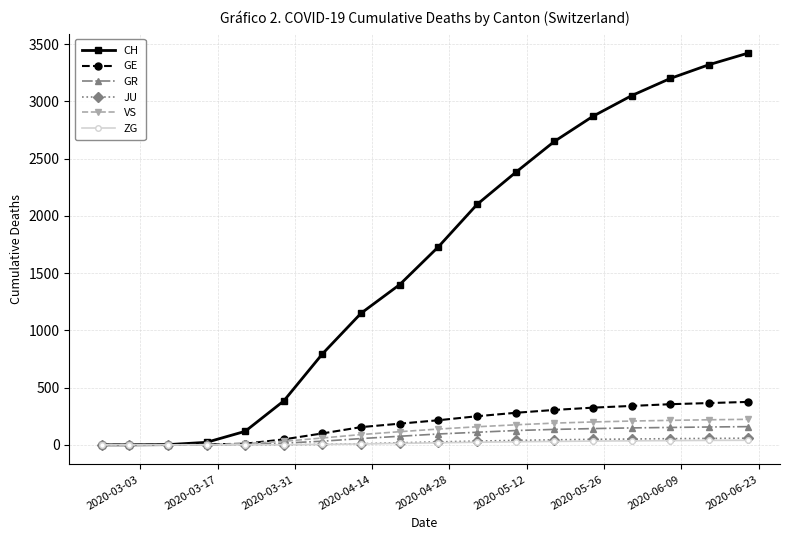

Which series has the widest spread of values?

CH